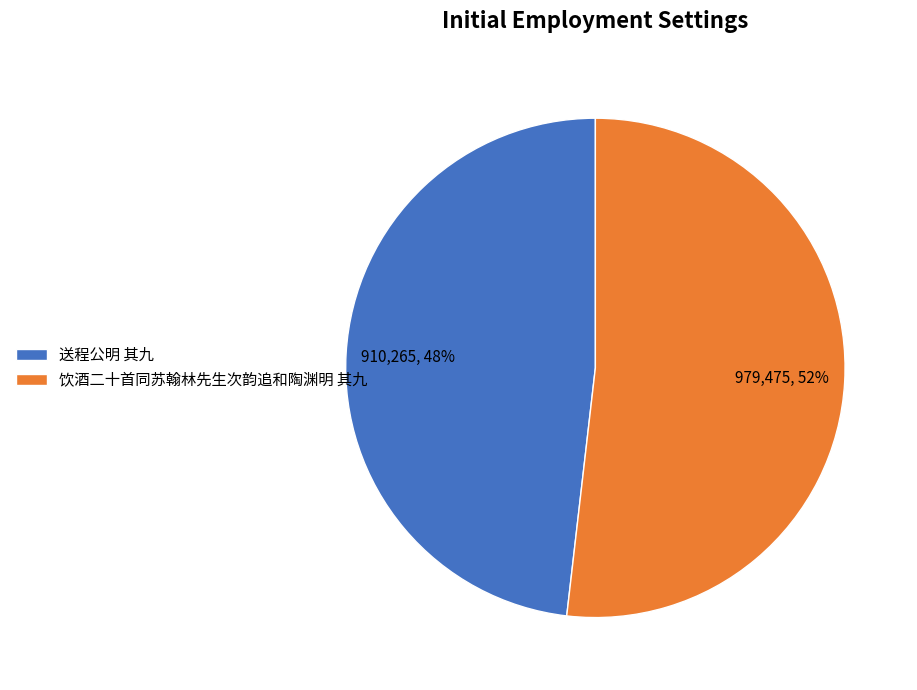

How many slices are in this pie chart?

2